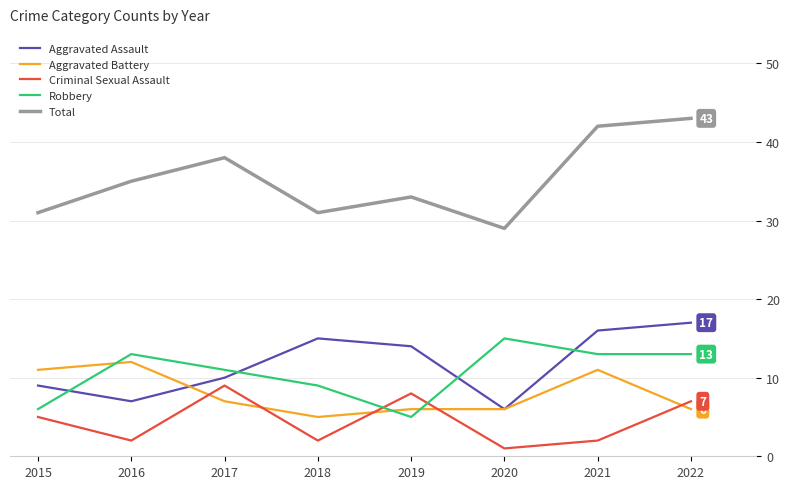

Which series has the widest spread of values?

Total